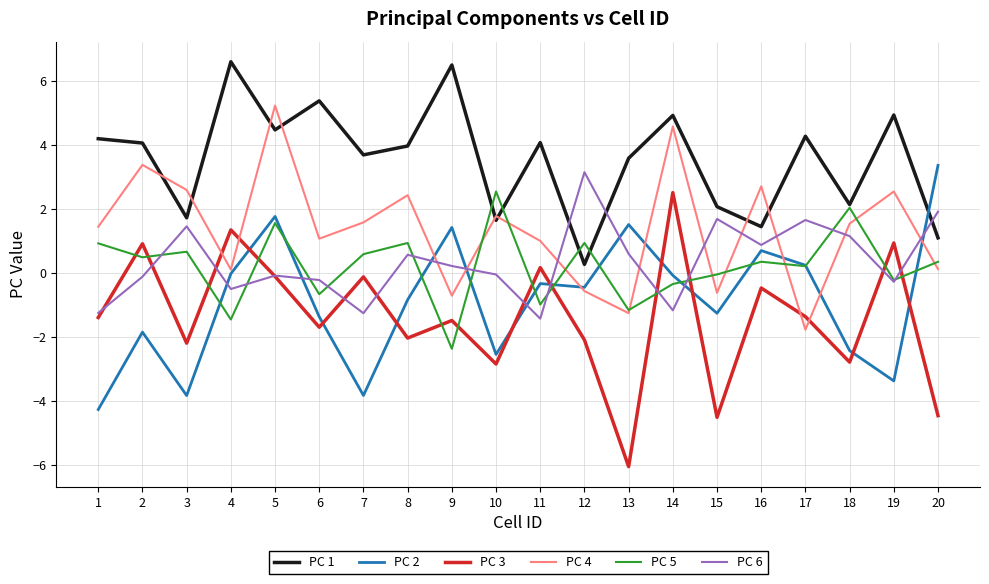

What are all the series names shown in the legend?

PC 1, PC 2, PC 3, PC 4, PC 5, PC 6